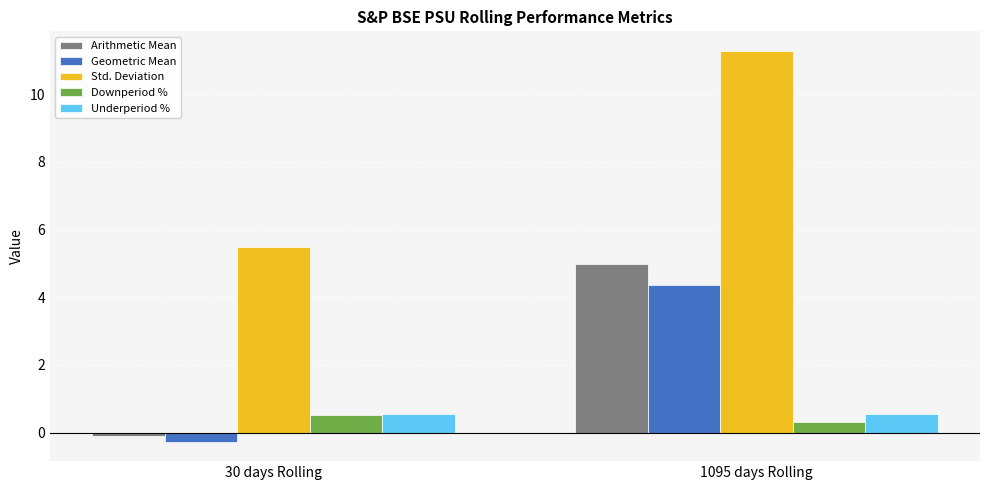

What is the sum of the Std. Deviation values at 1095 days Rolling and 30 days Rolling?

16.8